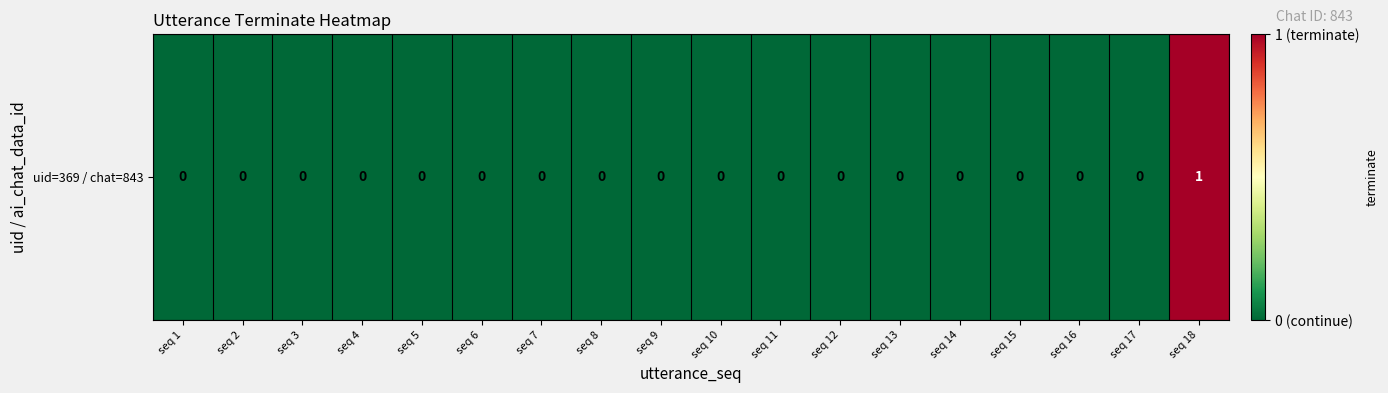

Rank the categories by value from lowest to highest.

seq 1, seq 2, seq 3, seq 4, seq 5, seq 6, seq 7, seq 8, seq 9, seq 10, seq 11, seq 12, seq 13, seq 14, seq 15, seq 16, seq 17, seq 18